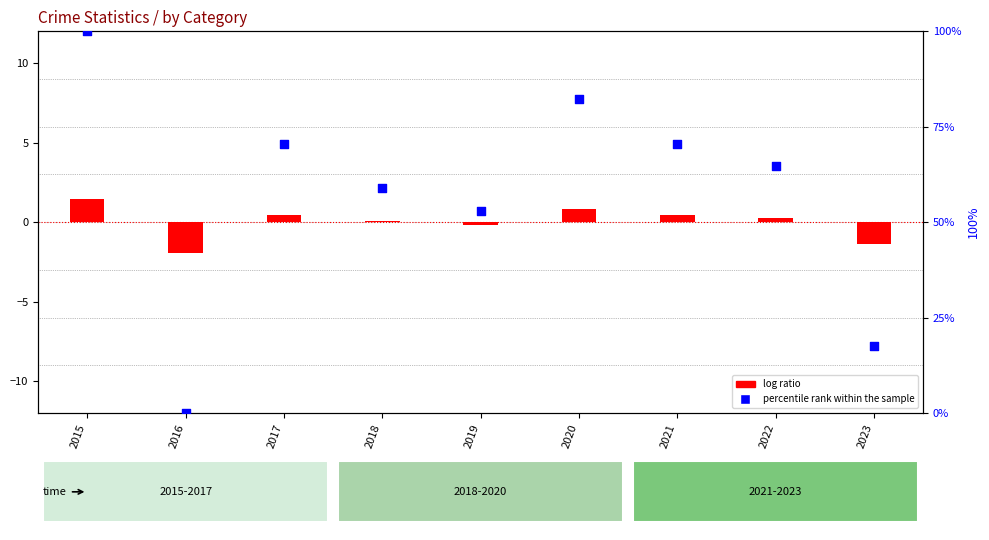

Which series reaches the minimum Y coordinate?

log ratio